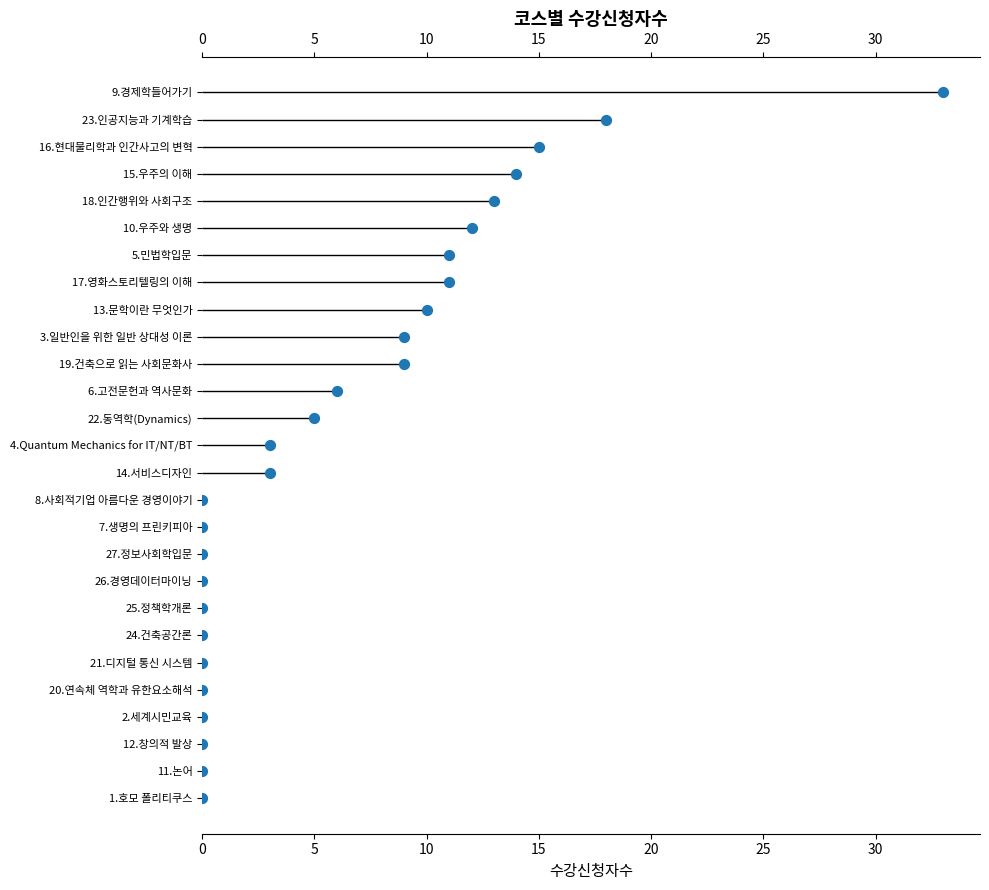

What is the change in value from 0 to 24?

+24